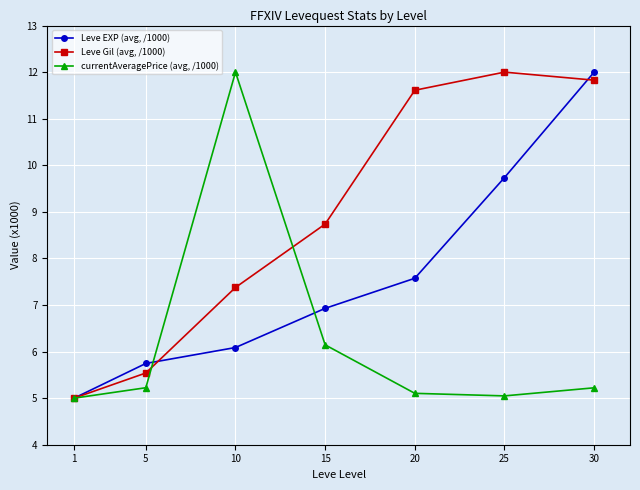

Reading right to left, what are all the values shown in this chart?

Leve EXP (avg, /1000): 12.0	9.7	7.6	6.9	6.1	5.7	5.0
Leve Gil (avg, /1000): 11.8	12.0	11.6	8.7	7.4	5.5	5.0
currentAveragePrice (avg, /1000): 5.2	5.0	5.1	6.1	12.0	5.2	5.0